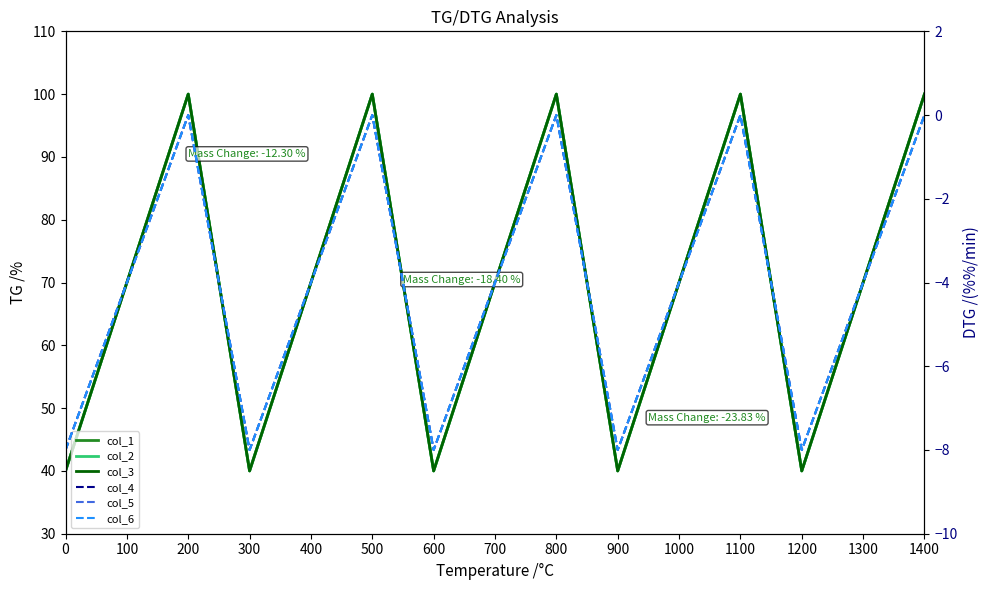

True or false: col_5 and col_1 cross at least once.

False